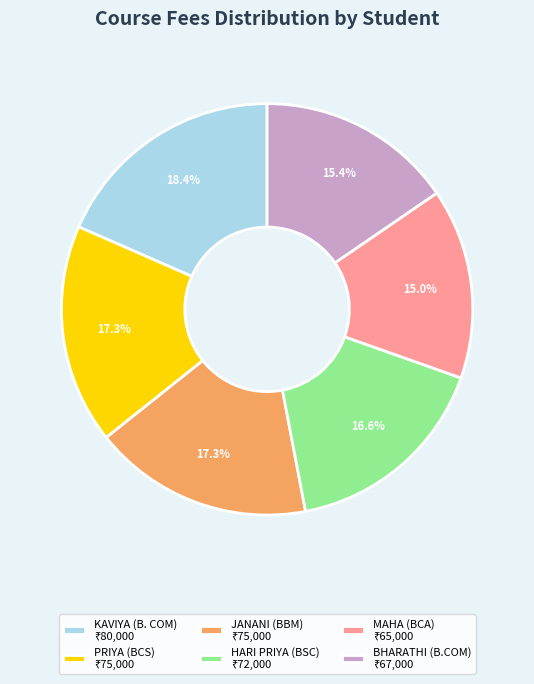

What is the largest slice in the pie chart?

KAVIYA (B. COM)